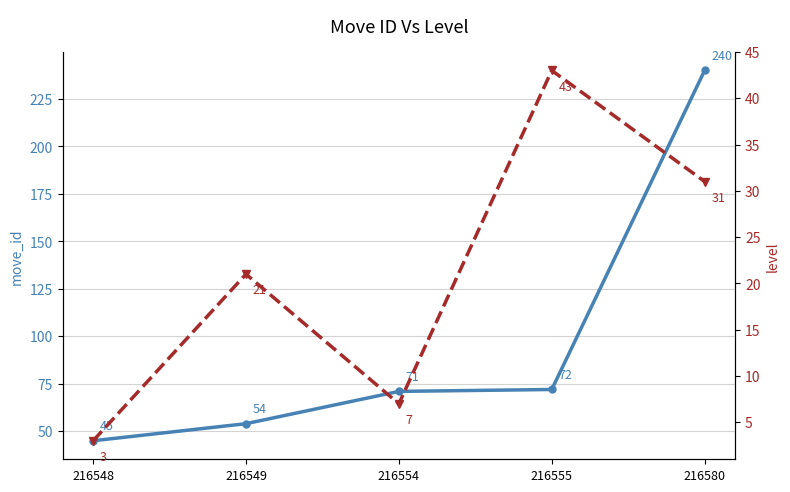

What is the maximum value for move_id?

240